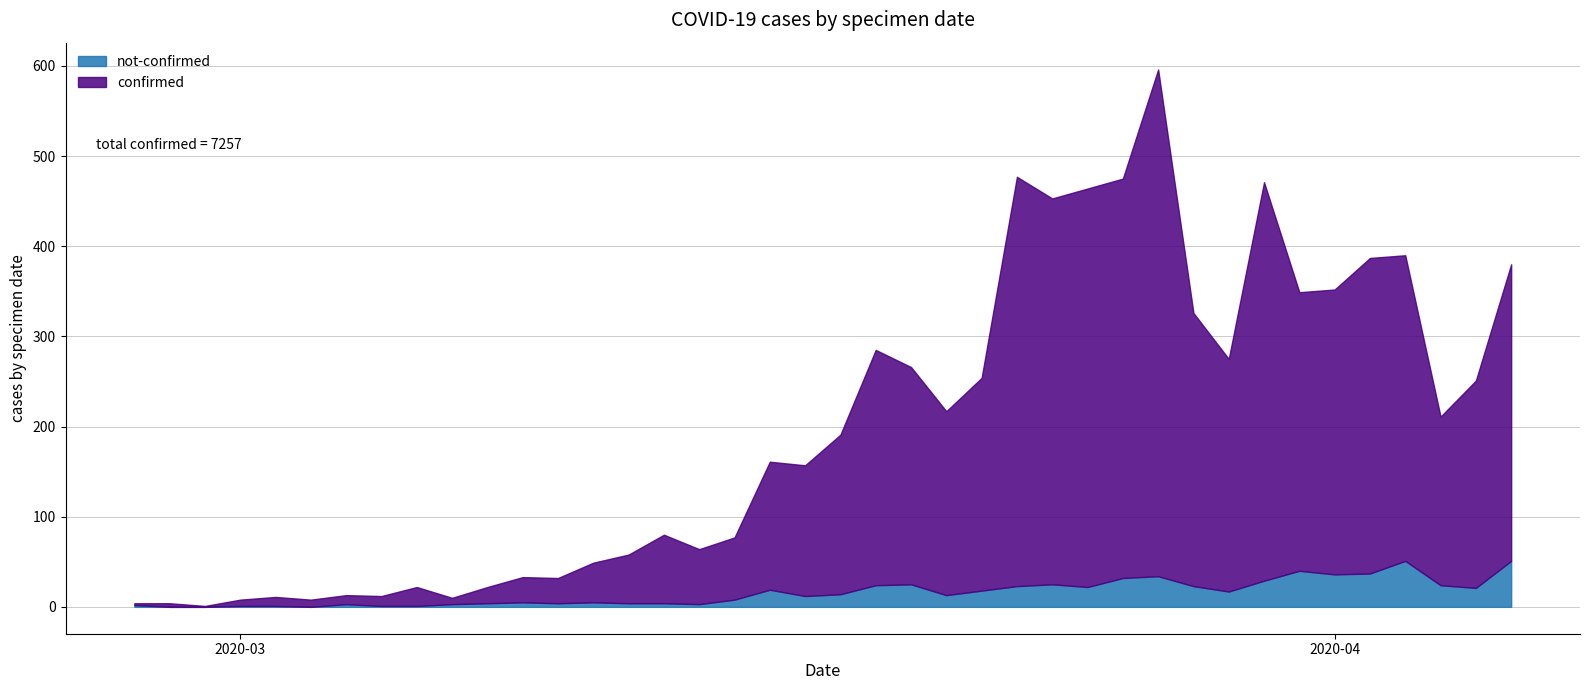

What is the label of the 21st point from the right?

2020-03-17